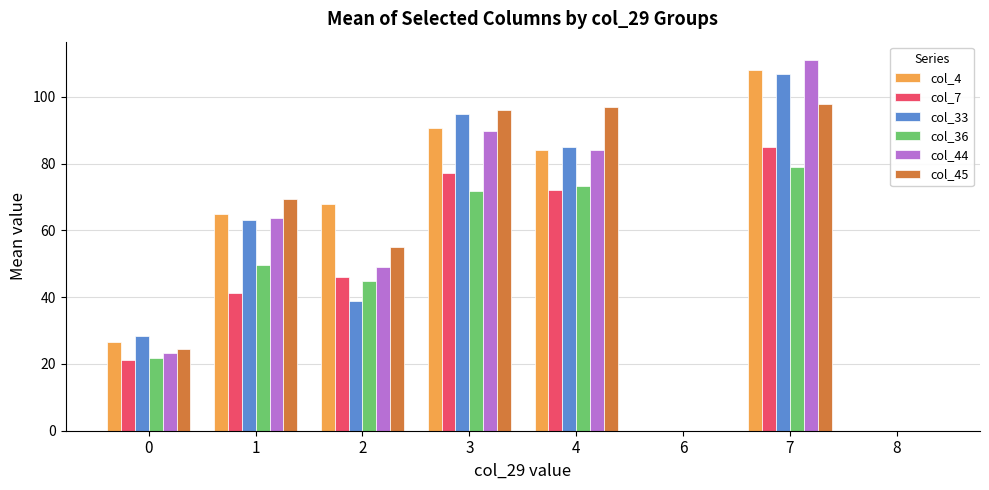

Does the chart contain stacked bars?

No